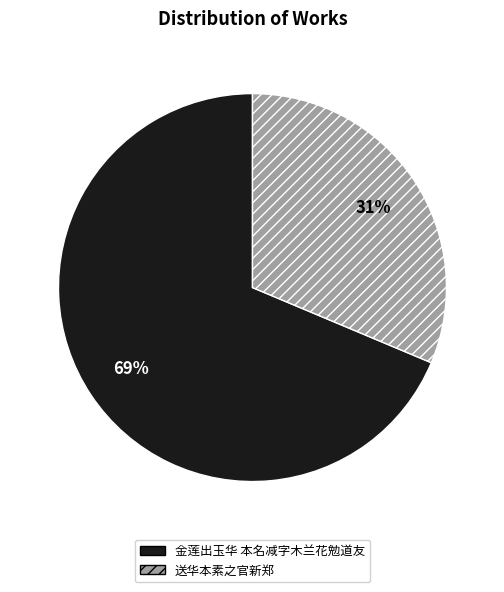

The 送华本素之官新郑 slice represents 43% of the pie. True or false?

False